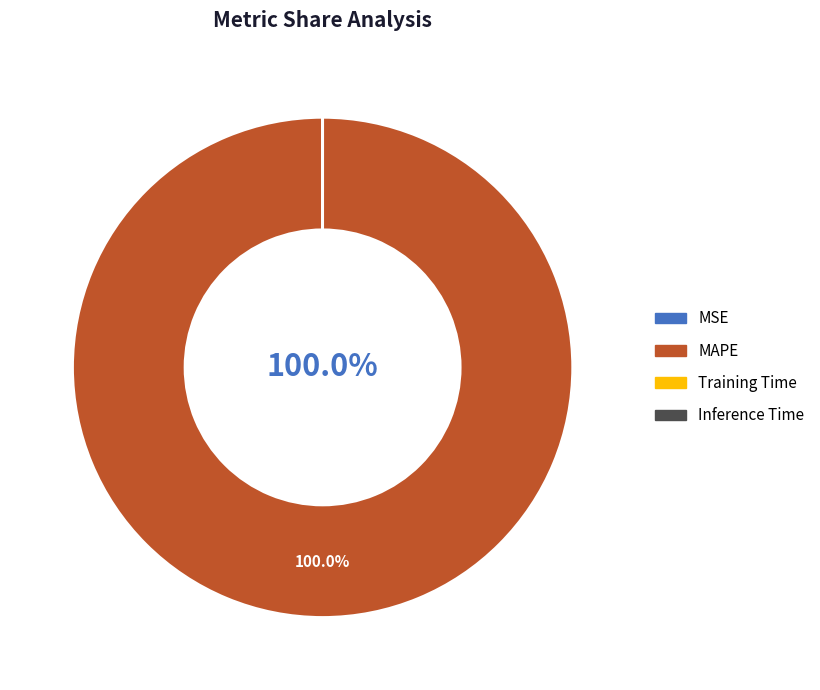

Does any single category account for the majority?

Yes